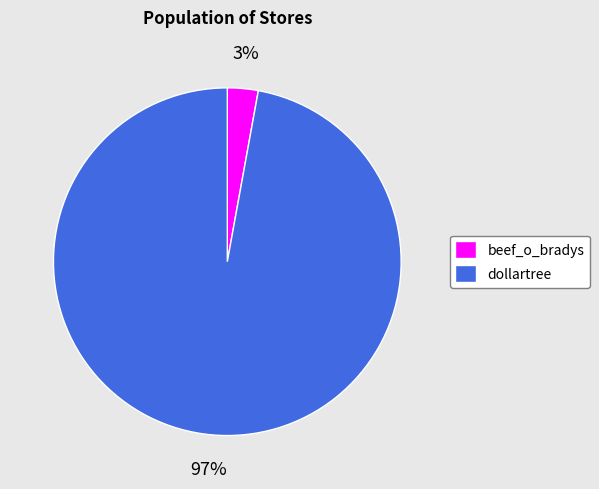

True or false: dollartree accounts for 84% of the total.

False